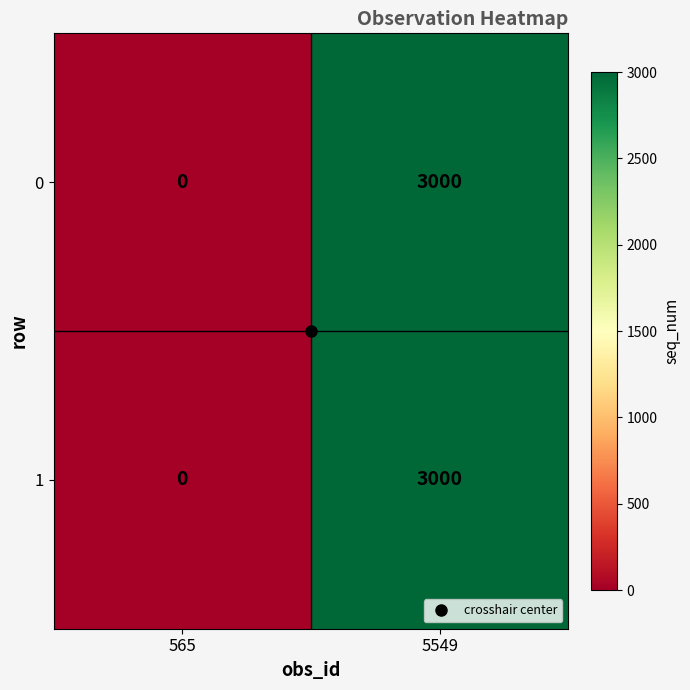

Where is 1 nearest to the value 1500?

565